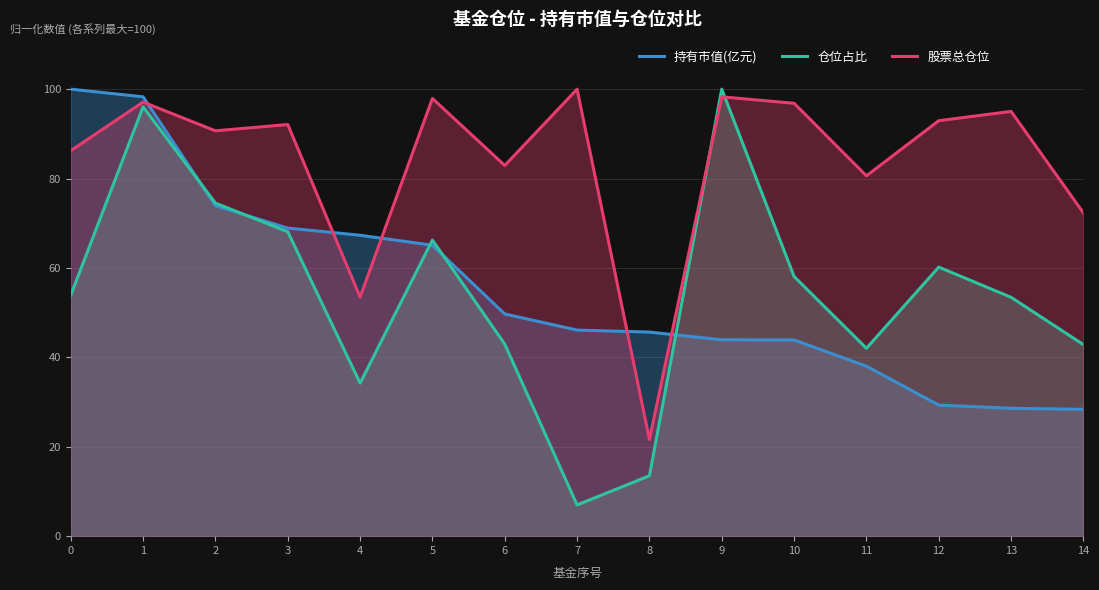

True or false: 持有市值(亿元) and 仓位占比 intersect in this chart.

True